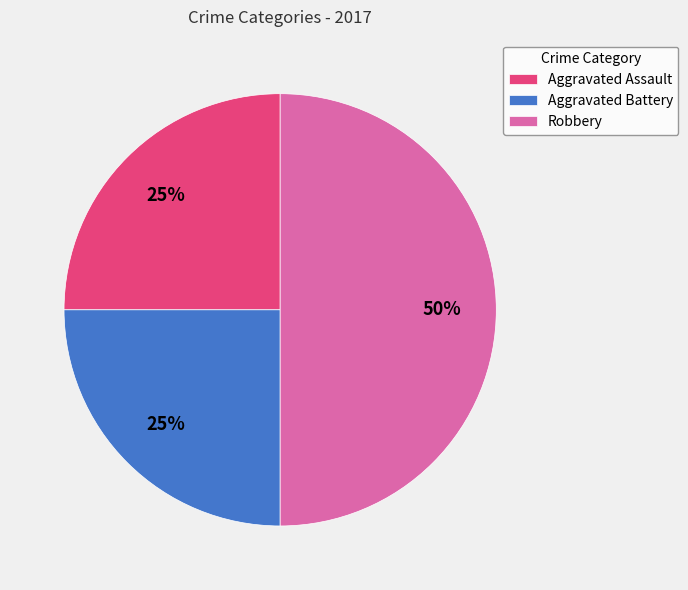

Is the sum of Robbery and Aggravated Battery greater than half?

Yes